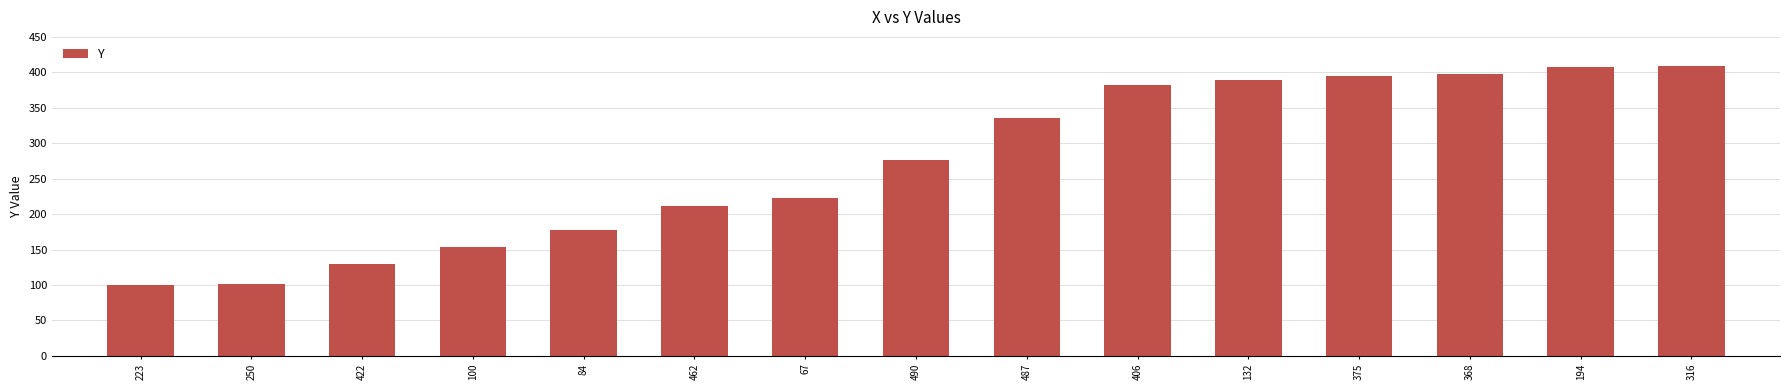

What is the value of the 3rd bar from the left?

130